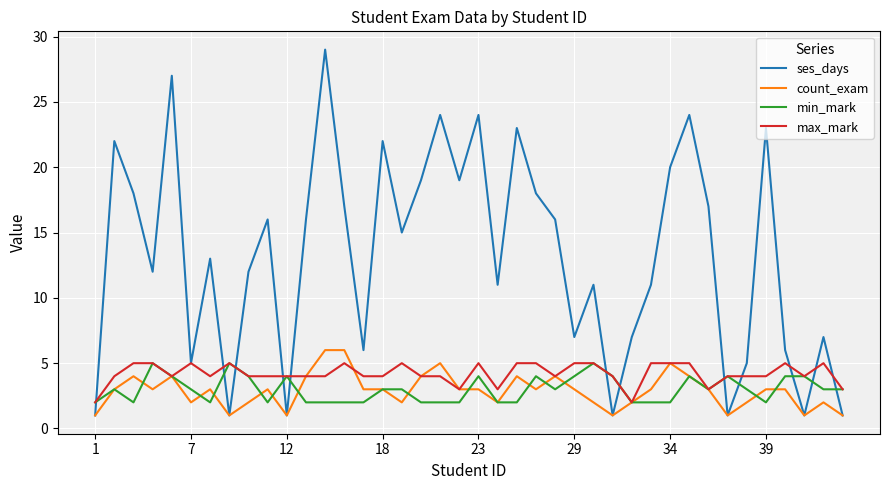

Reading left to right, transcribe all the data shown in this chart.

ses_days: 1	22	18	12	27	5	13	1	12	16	1	16	29	17	6	22	15	19	24	19	24	11	23	18	16	7	11	1	7	11	20	24	17	1	5	23	6	1	7	1
count_exam: 1	3	4	3	4	2	3	1	2	3	1	4	6	6	3	3	2	4	5	3	3	2	4	3	4	3	2	1	2	3	5	4	3	1	2	3	3	1	2	1
min_mark: 2	3	2	5	4	3	2	5	4	2	4	2	2	2	2	3	3	2	2	2	4	2	2	4	3	4	5	4	2	2	2	4	3	4	3	2	4	4	3	3
max_mark: 2	4	5	5	4	5	4	5	4	4	4	4	4	5	4	4	5	4	4	3	5	3	5	5	4	5	5	4	2	5	5	5	3	4	4	4	5	4	5	3